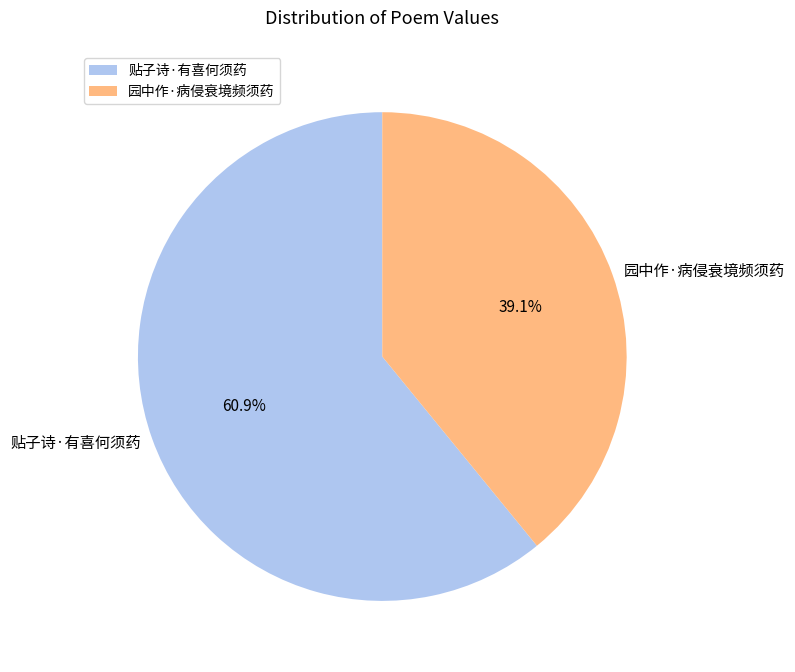

To the nearest percent, what percentage of the pie is 贴子诗·有喜何须药?

61%